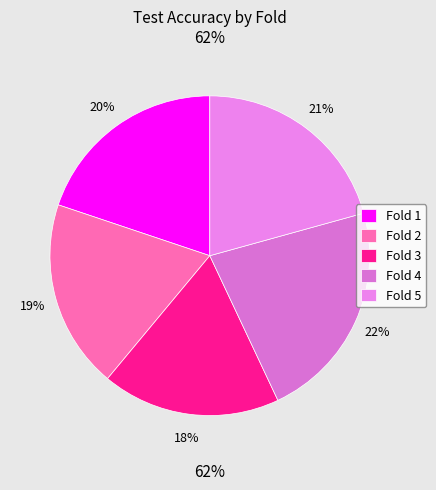

What percentage is the 2 slice, to the nearest percent?

19%